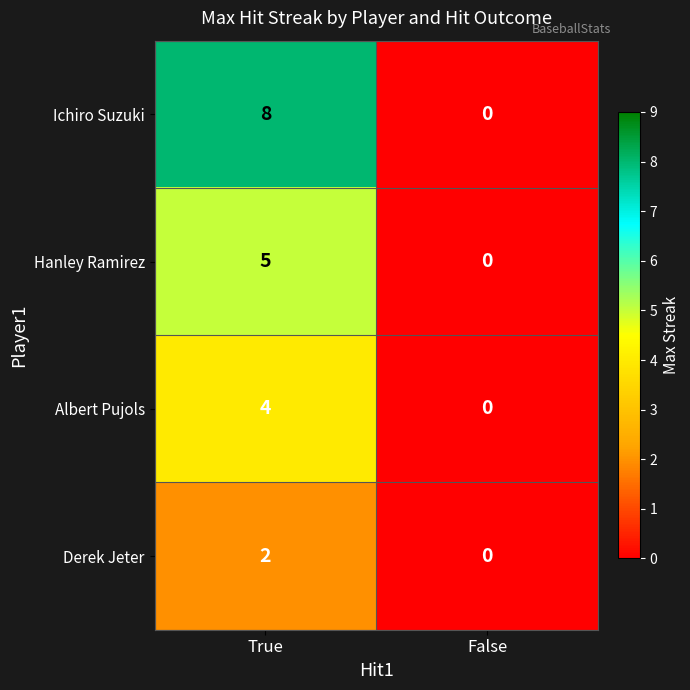

Which series has the widest spread of values?

Ichiro Suzuki